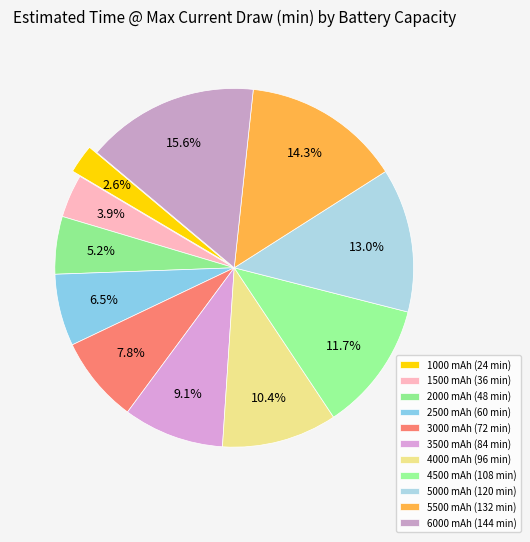

Does 4500 mAh represent more than half of the total?

No